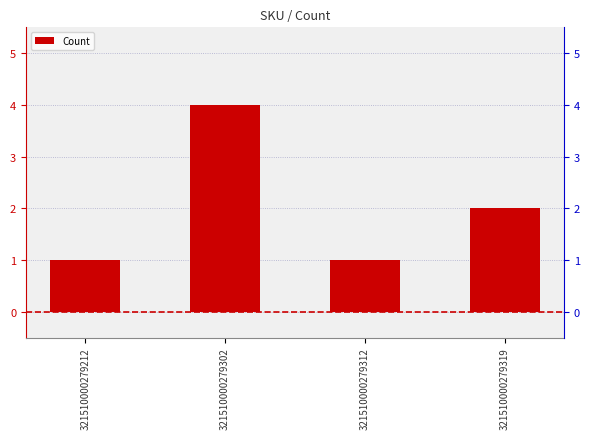

What is the greatest value displayed?

4